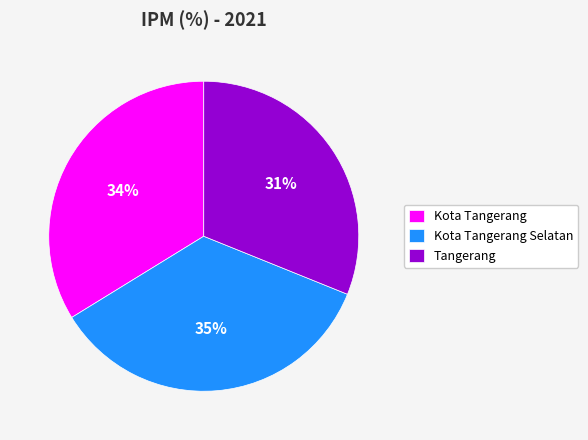

To the nearest percent, what is the combined percentage of Tangerang and Kota Tangerang Selatan?

66%